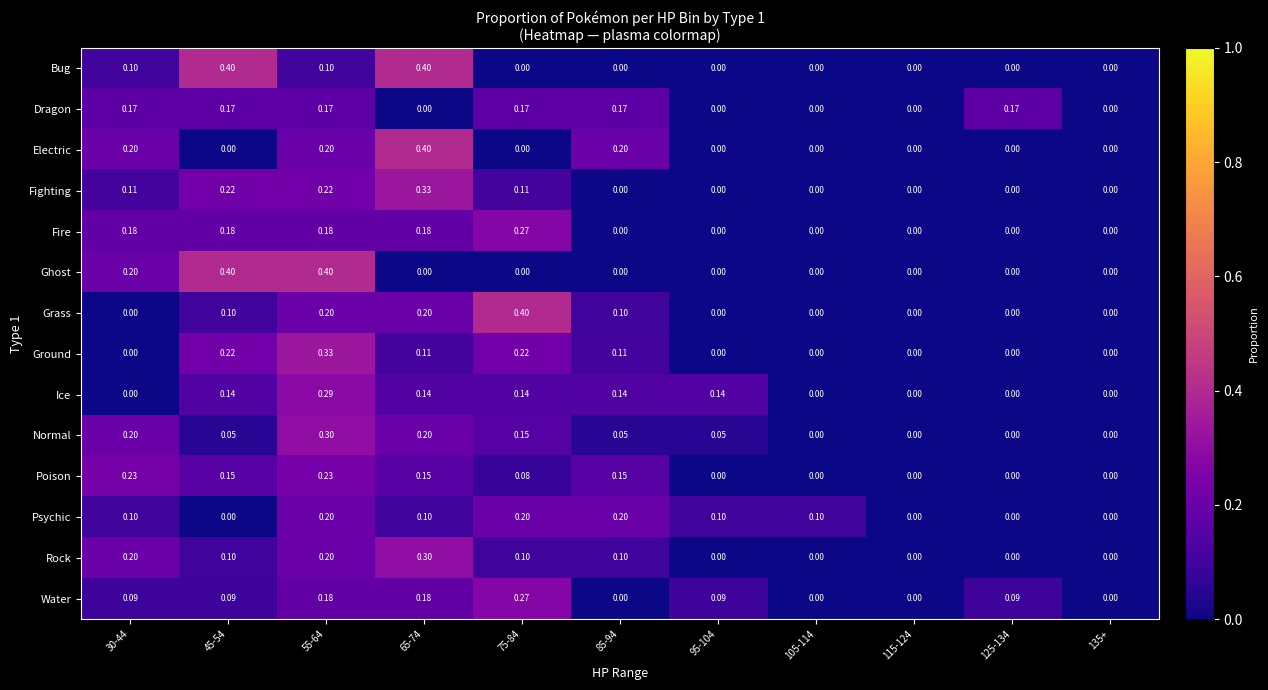

Which series changed the most between 30-44 and 85-94?

Ghost